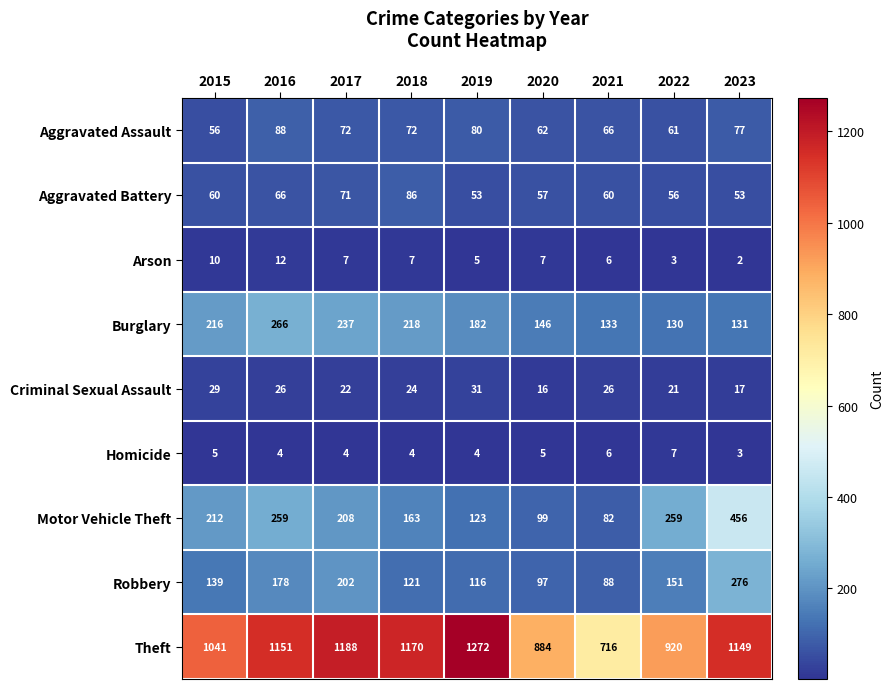

Which series changed the most between 2020 and 2023?

Motor Vehicle Theft